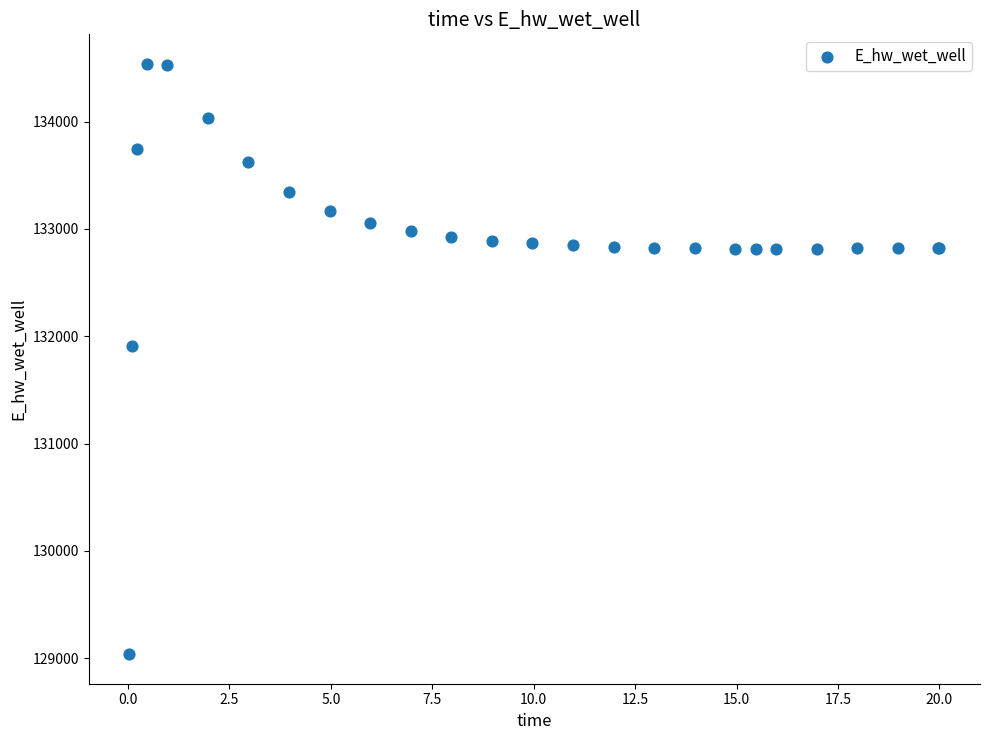

What Y value in the scatter plot is closest to 131787?

131906.8